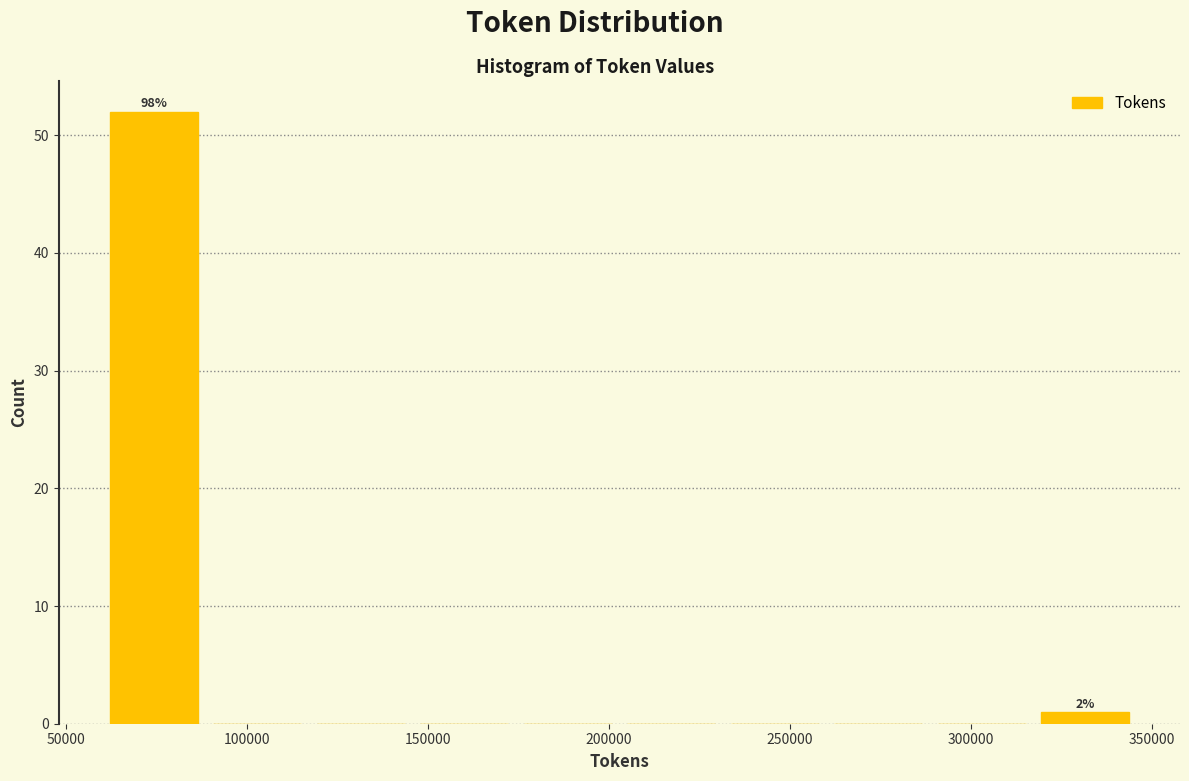

Which range on the x-axis has the tallest bar?

60000 to 90000